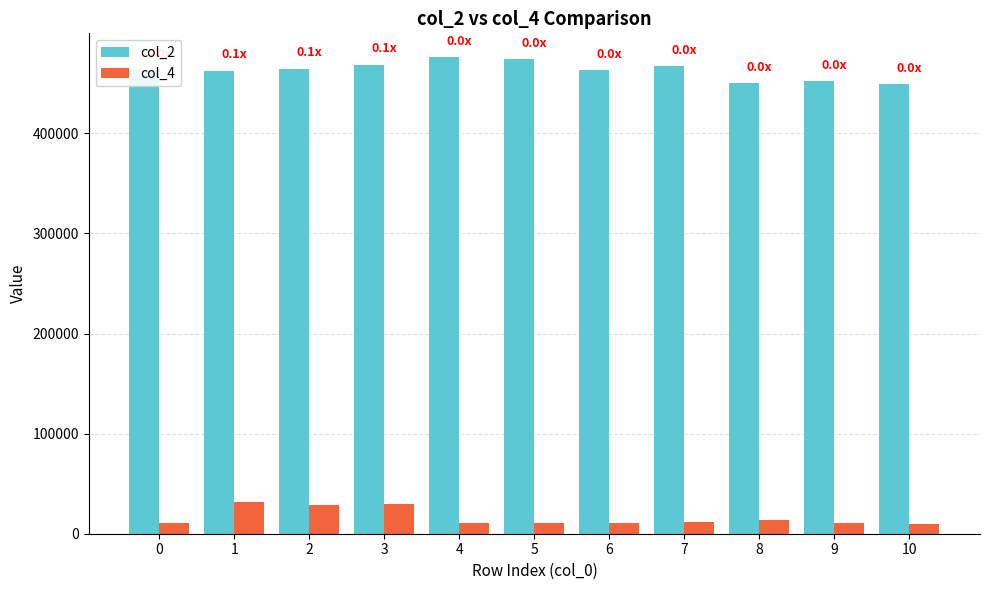

Read the col_2 value at 5, to the nearest 50.

474100